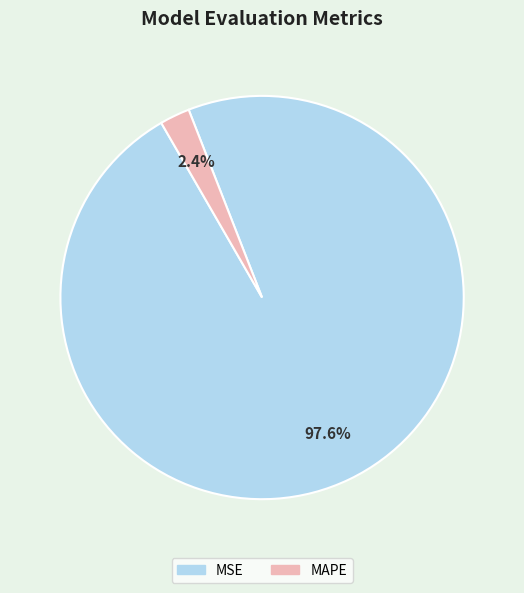

Rank the categories by value from lowest to highest.

MAPE, MSE